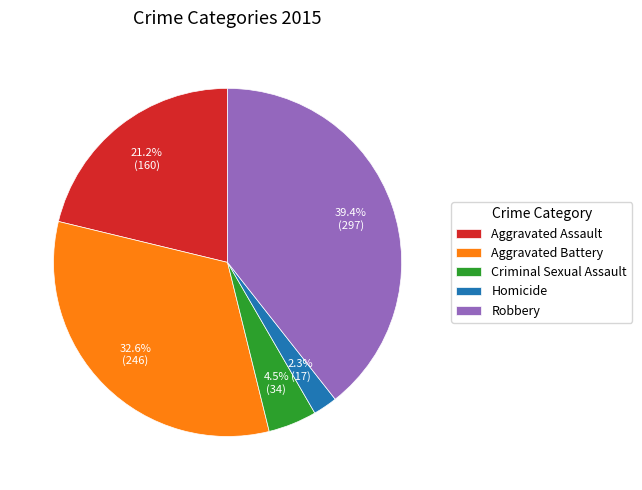

What is the largest slice in the pie chart?

Robbery